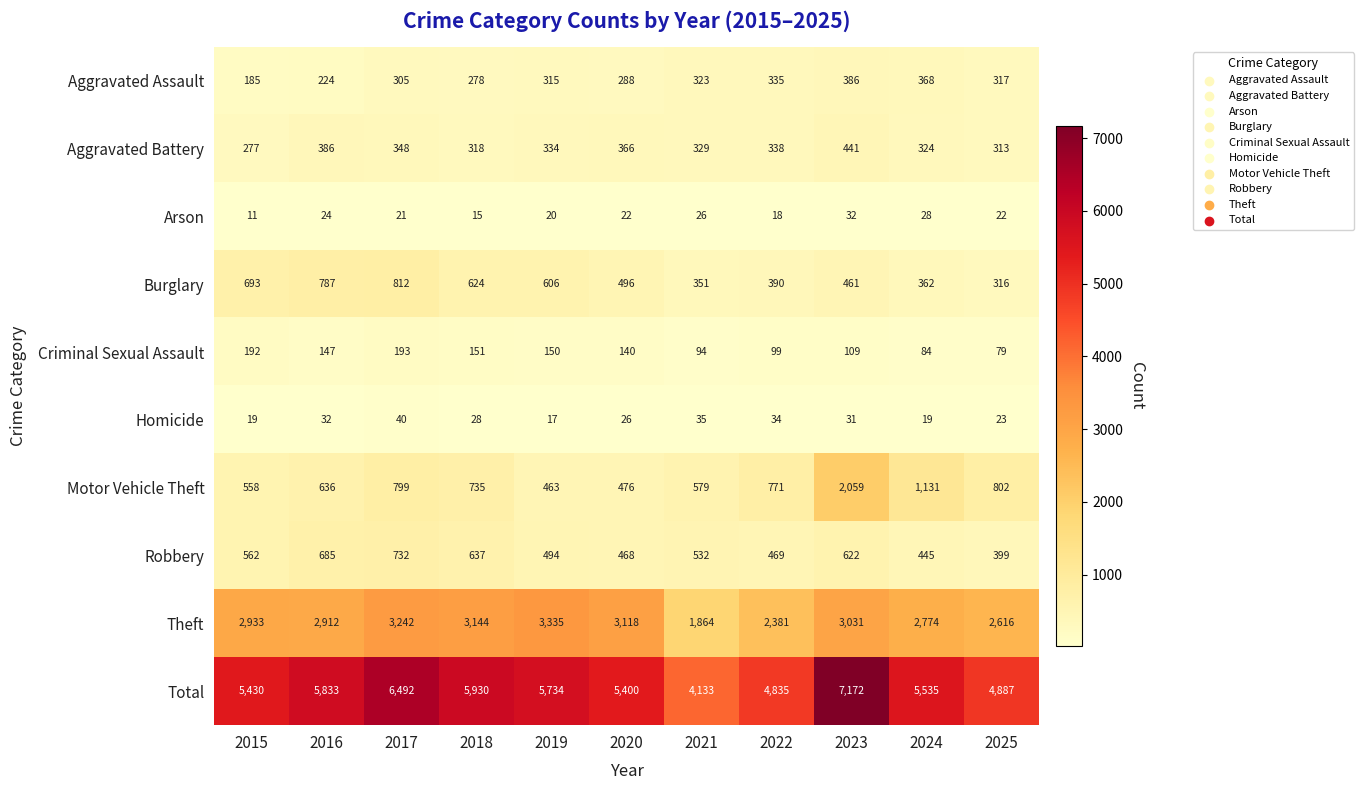

True or false: Homicide has a value of 32 at 2016.

True